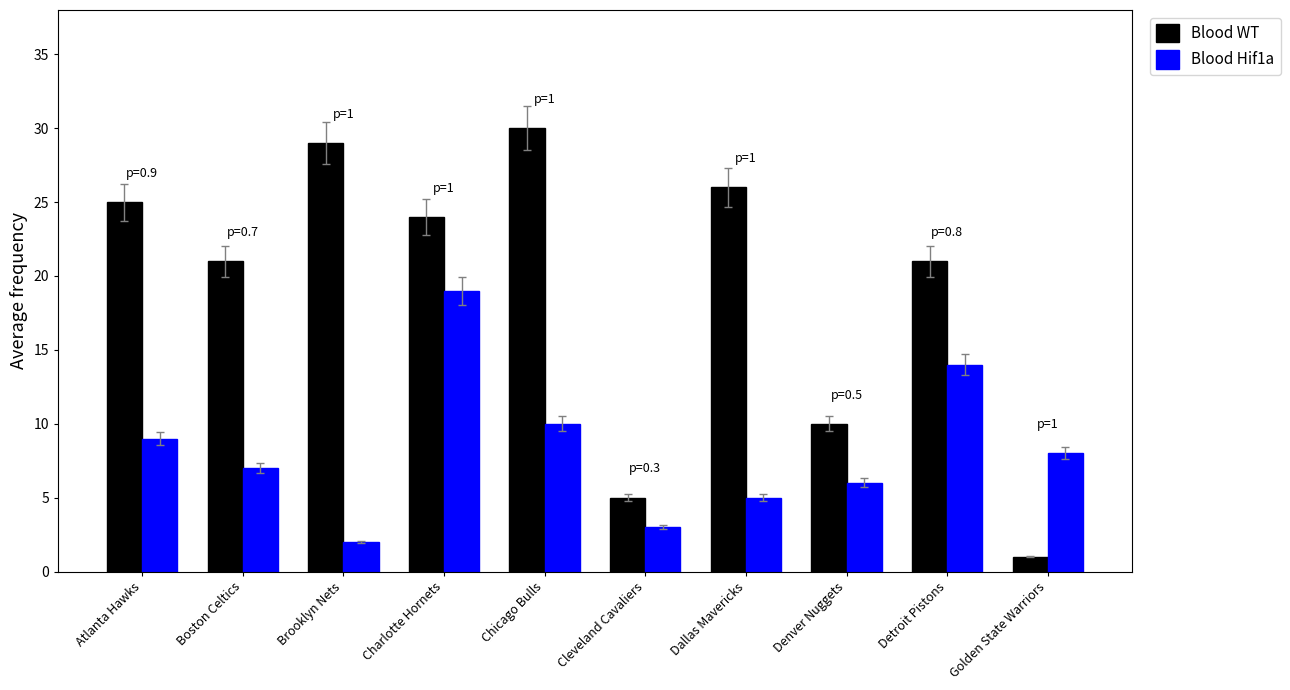

Count the number of data series in this chart.

2